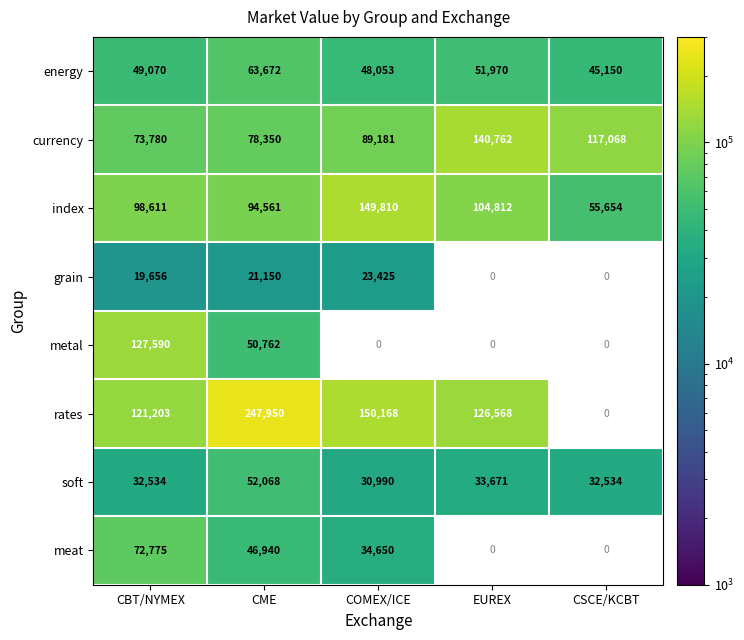

Which label corresponds to the smallest value in the chart?

CBT/NYMEX